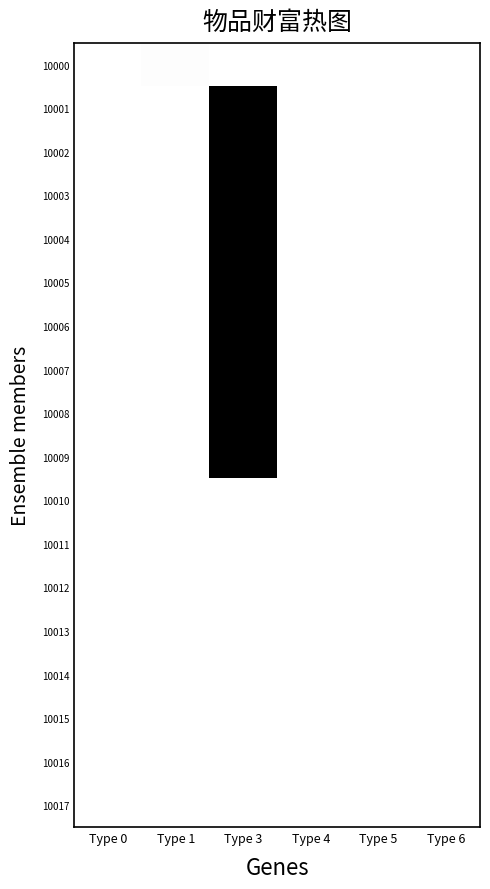

How many data points does each series have?

6